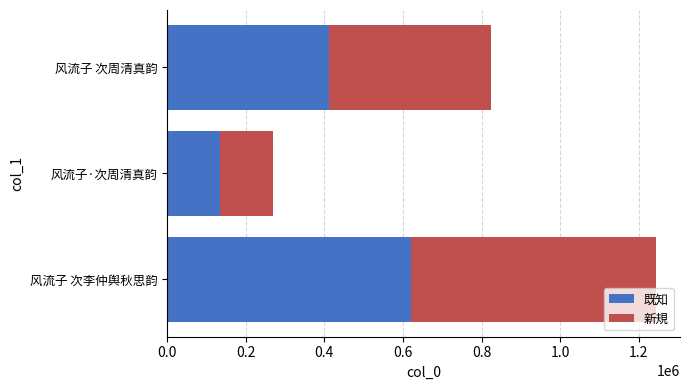

Is it true that 既知 equals 134623 at 风流子·次周清真韵?

True